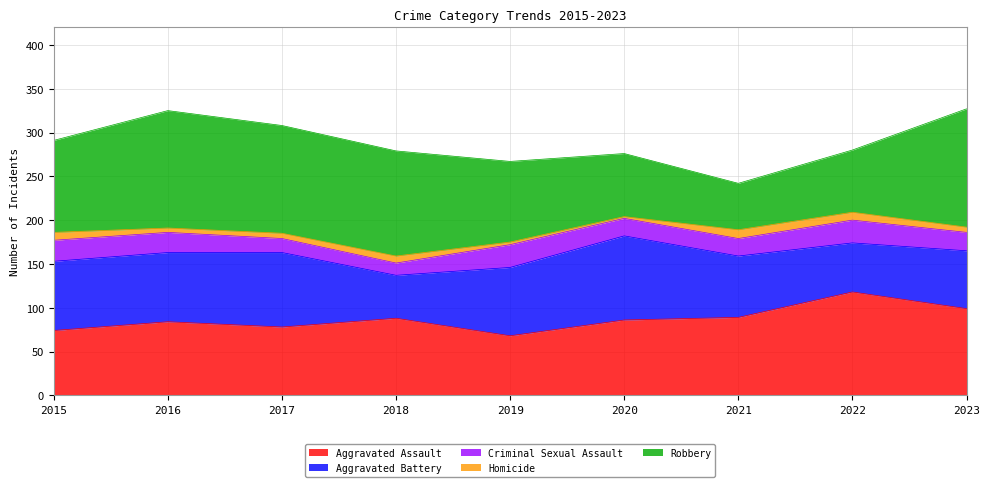

How many values in the Aggravated Battery series are below 78?

4